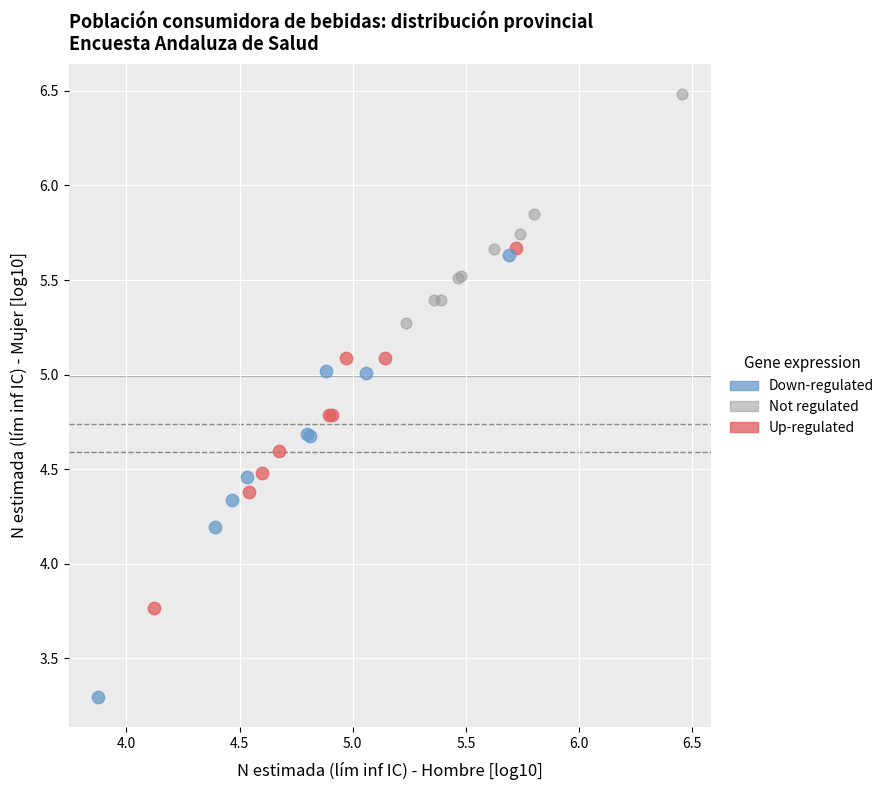

Which series reaches the maximum Y coordinate?

Not regulated